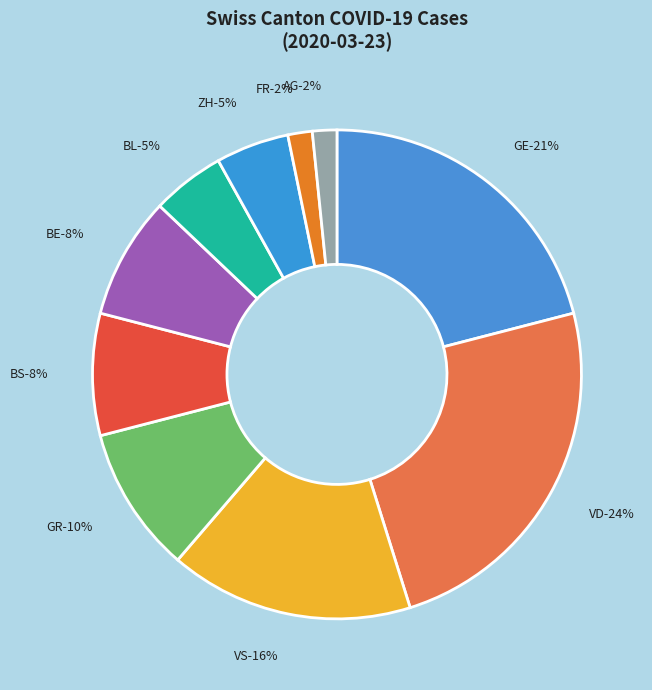

Does BL (3) represent more than half of the total?

No